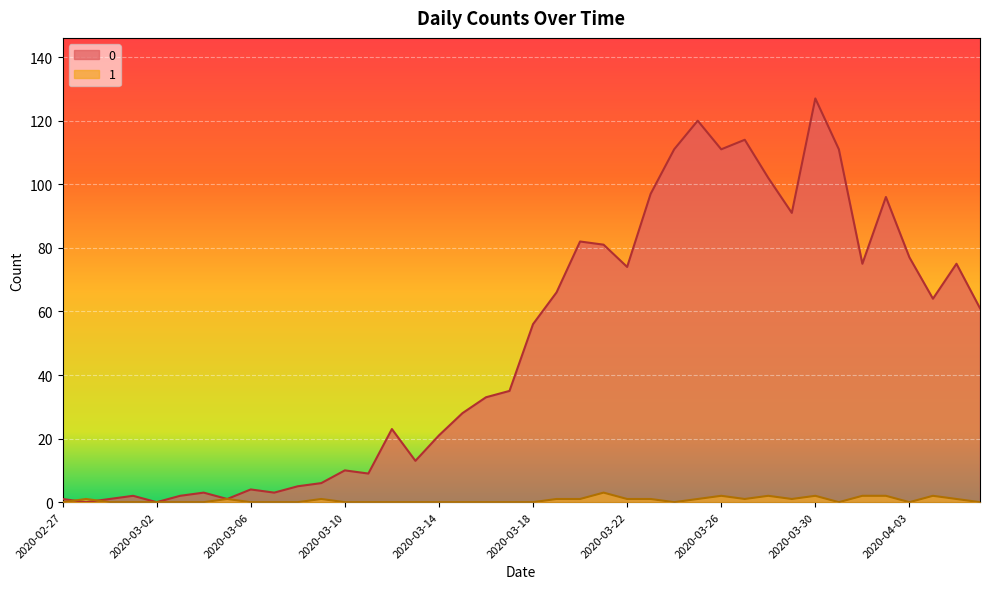

What is the average value of the 0 series?

50